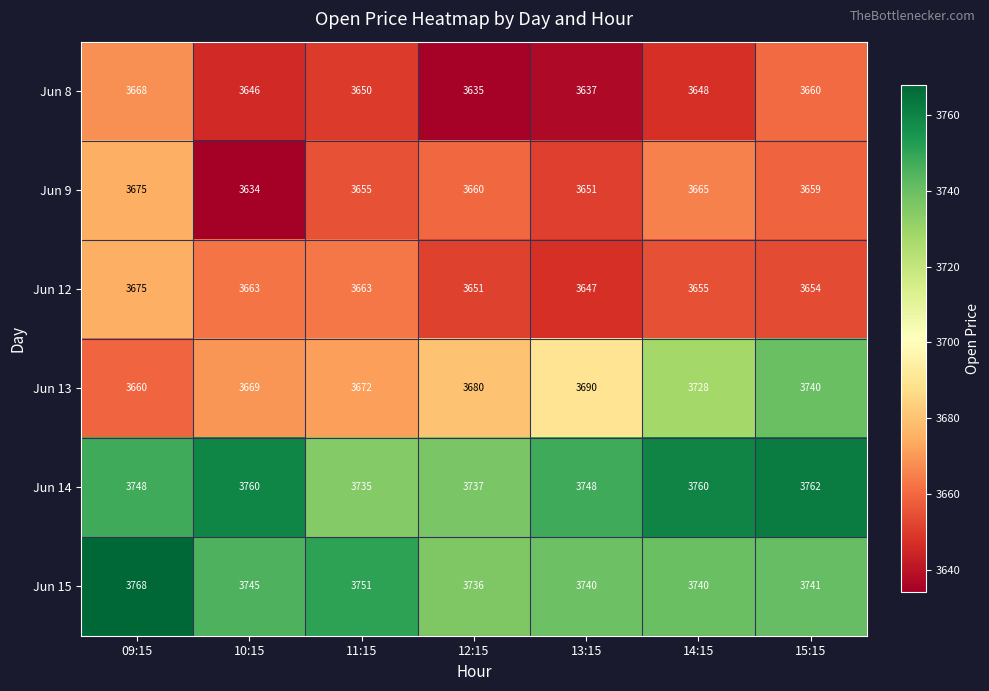

What is the average value of the Jun 12 series?

3658